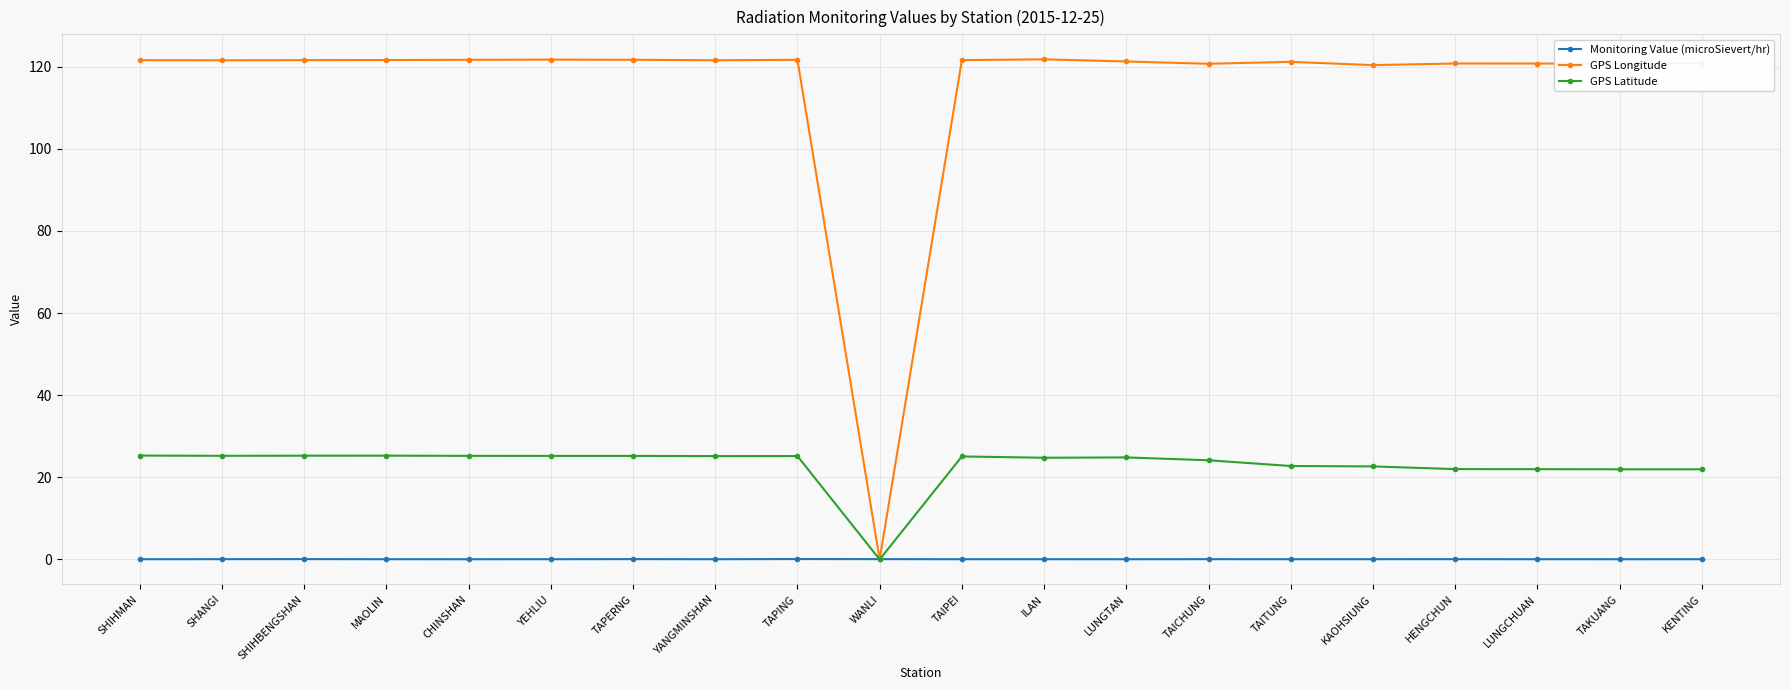

True or false: GPS Longitude has more than 2 interior local peaks.

True